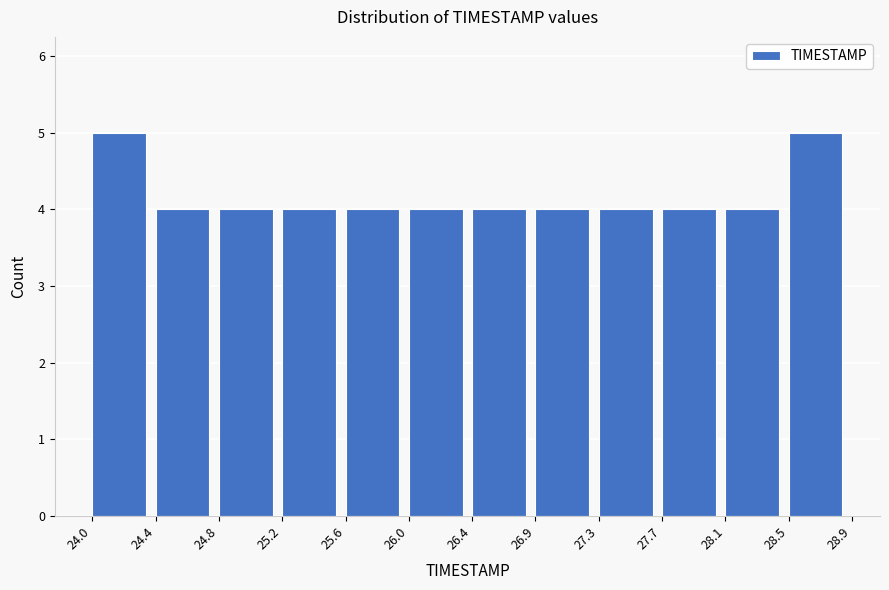

Reading left to right, transcribe this chart: for each bar, give the range it covers on the x-axis and its height. The values are not printed on the chart, so give them approximately, as read against the axis.

24.0 to 24.4: 5
24.4 to 24.8: 4
24.8 to 25.2: 4
25.2 to 25.6: 4
25.6 to 26.0: 4
26.0 to 26.4: 4
26.4 to 26.9: 4
26.9 to 27.3: 4
27.3 to 27.7: 4
27.7 to 28.1: 4
28.1 to 28.5: 4
28.5 to 28.9: 5